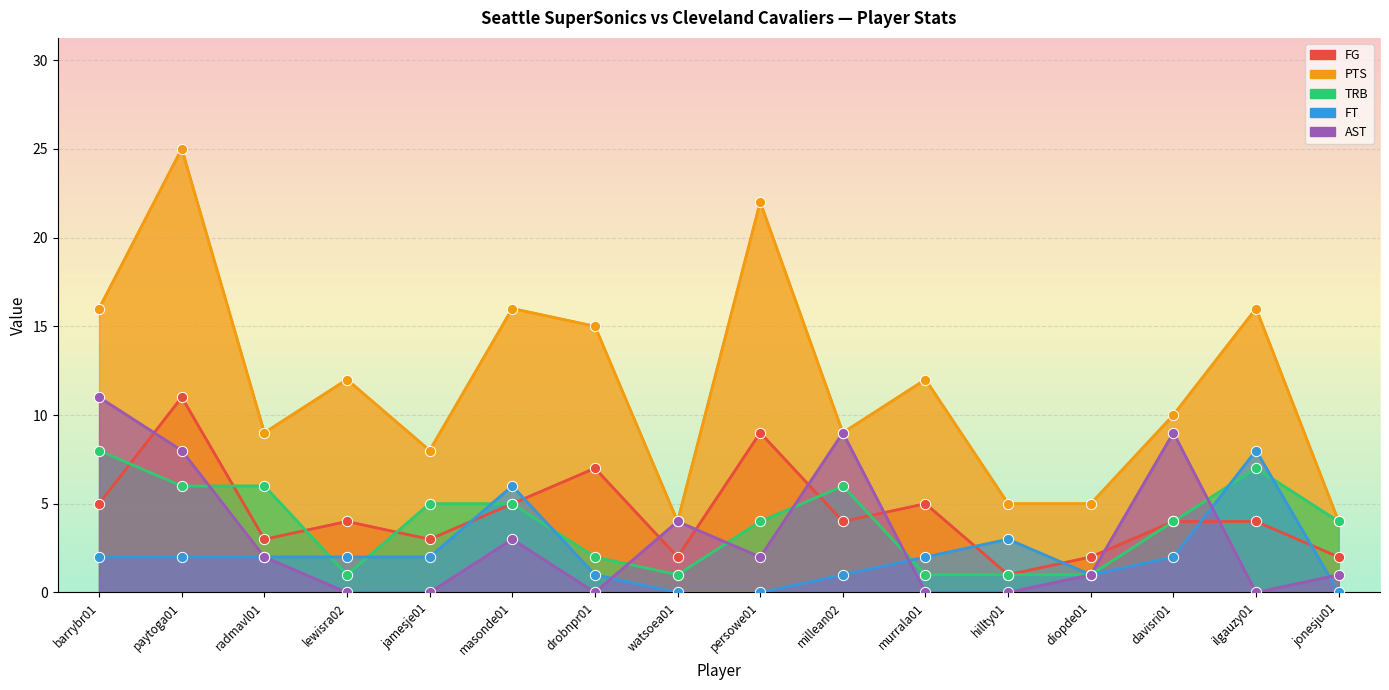

Which series contains the lowest Y value?

FT